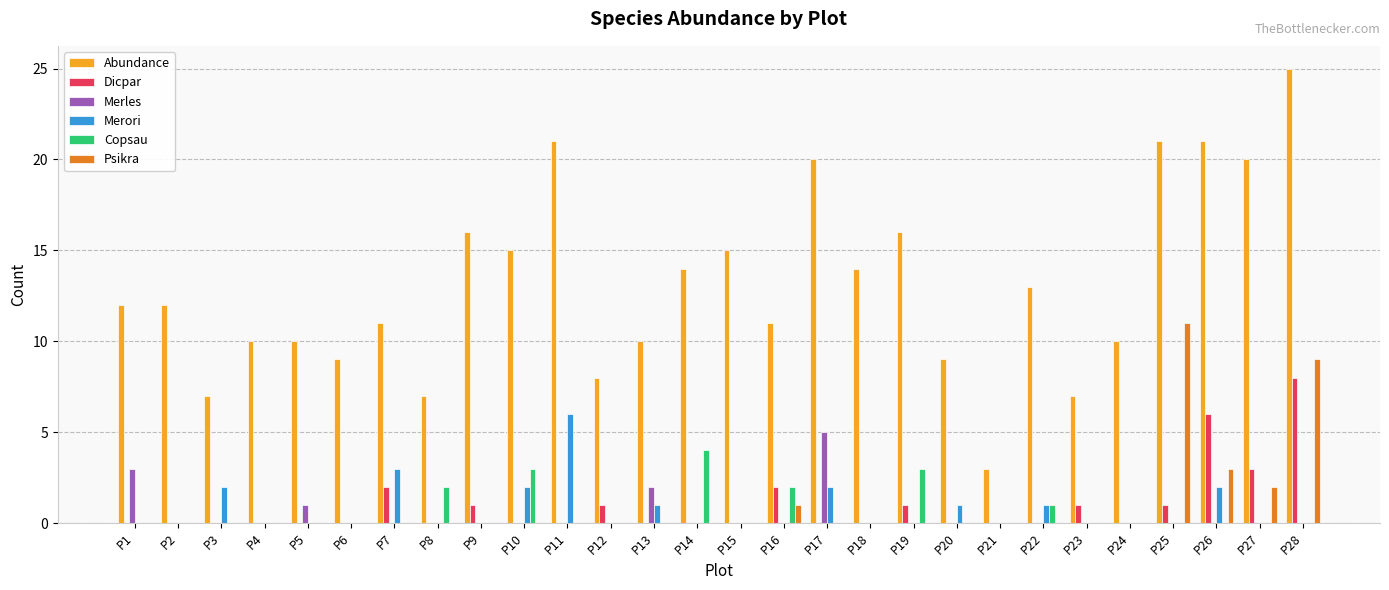

What is the sum of all Merori values?

20